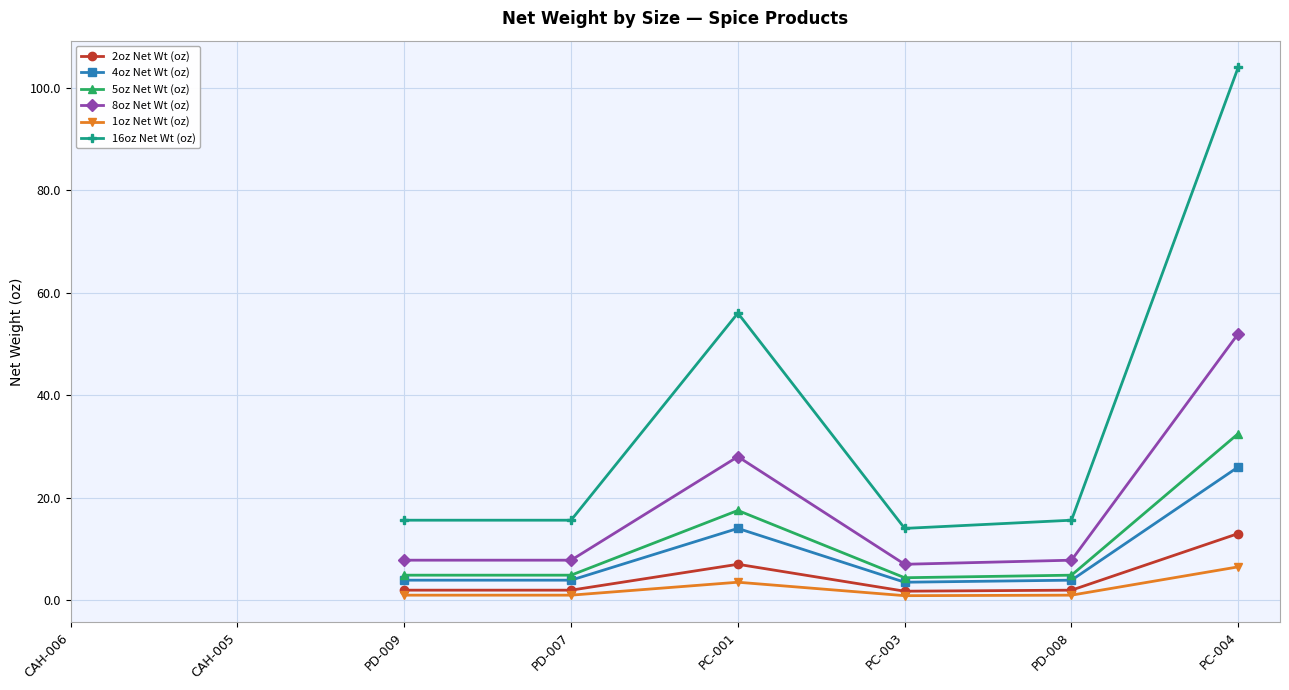

What is the label of the 2nd point from the left?

CAH-005